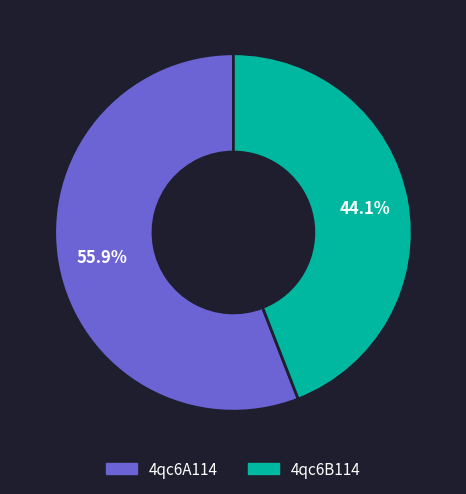

To the nearest percent, what is the average slice percentage?

50%